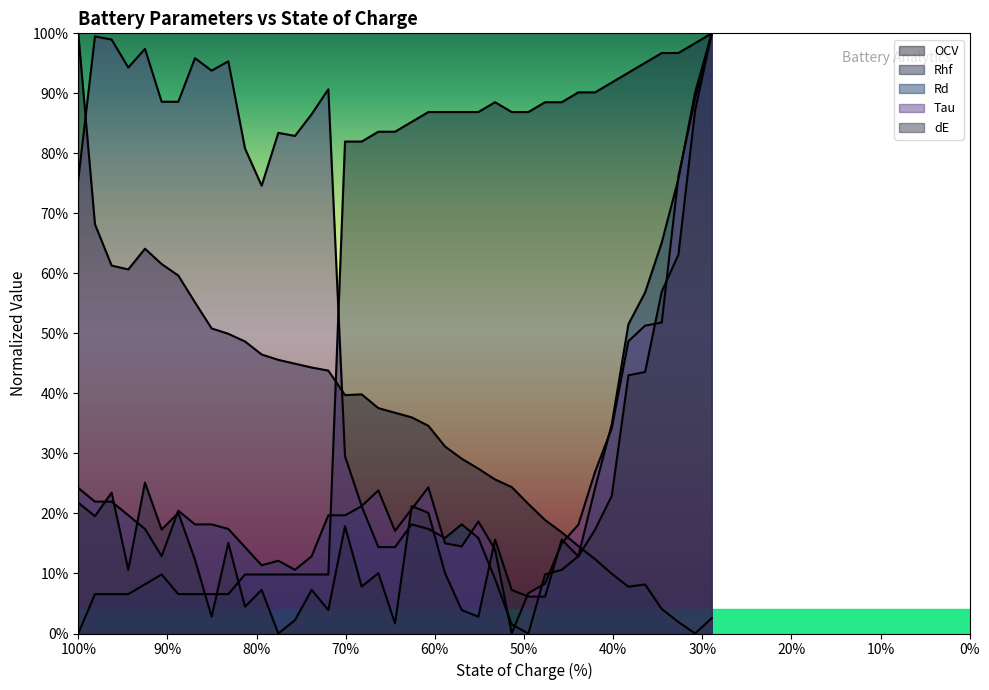

What is the difference between the maximum and second lowest values in the Tau series?

0.9